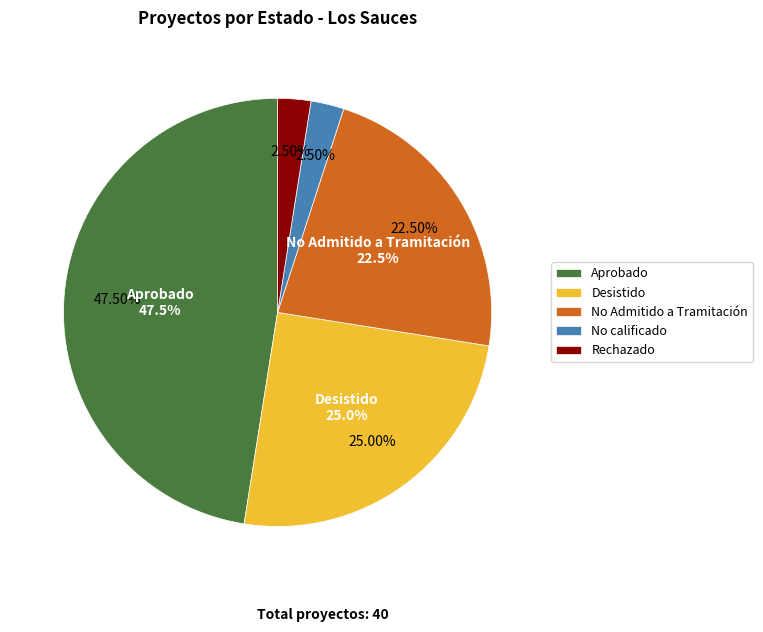

Which category has the smallest portion of the pie?

No calificado